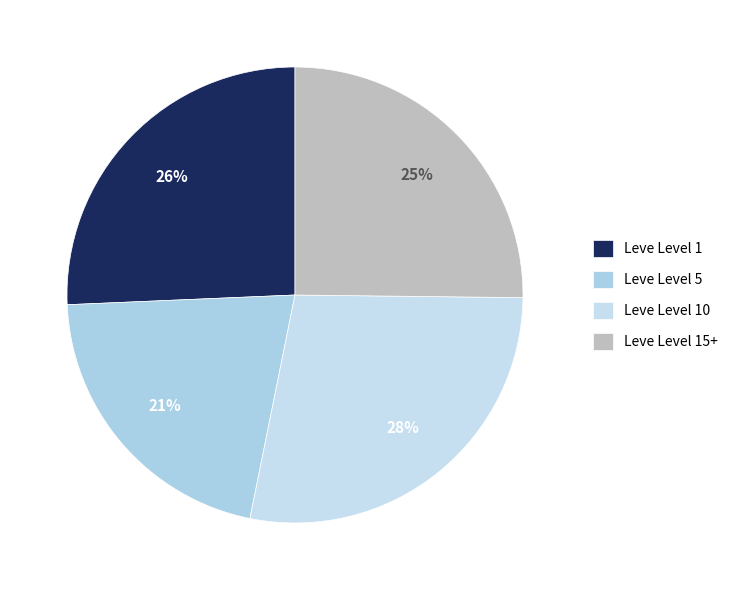

Is there any slice that represents more than half of the pie?

No